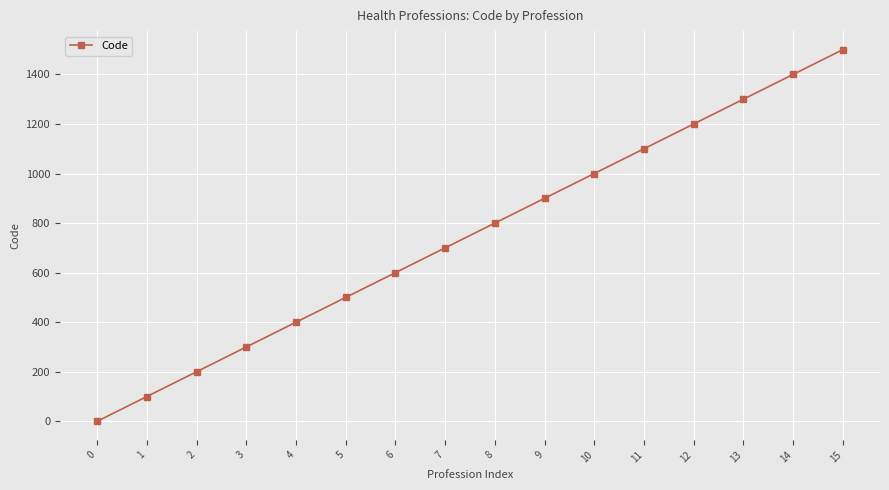

List the labels in order of value, smallest first.

0, 1, 2, 3, 4, 5, 6, 7, 8, 9, 10, 11, 12, 13, 14, 15